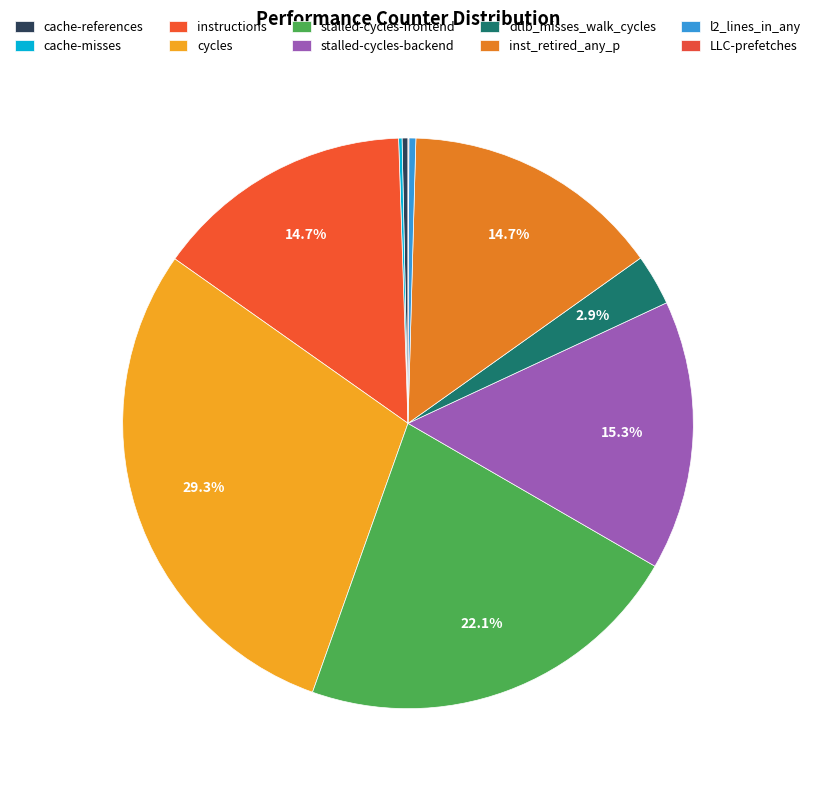

Does stalled-cycles-backend represent more than half of the total?

No